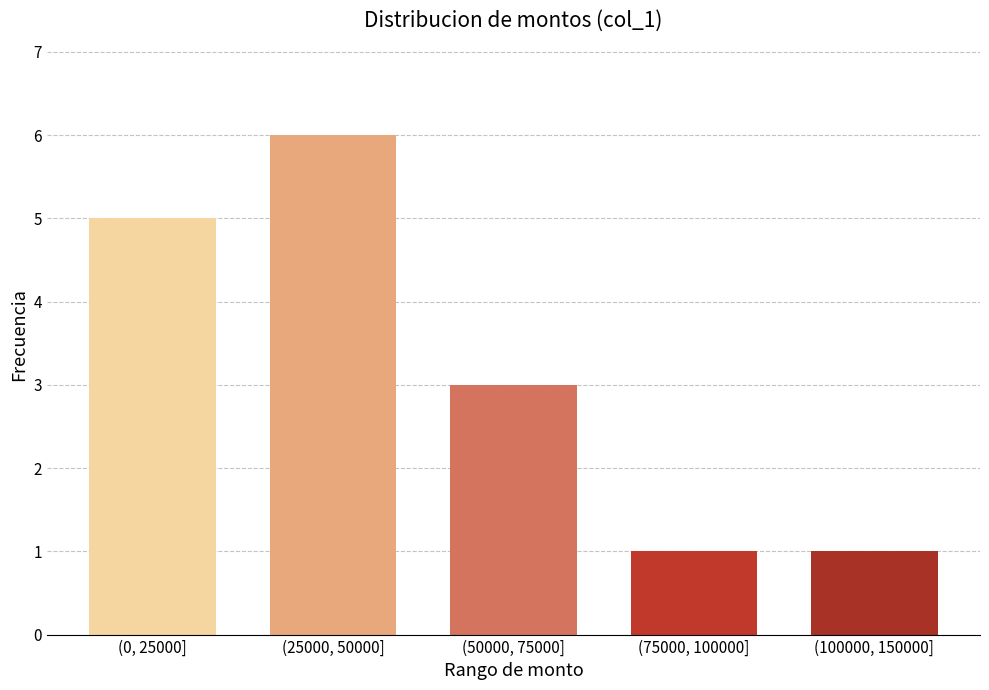

Reading left to right, extract all data points from this chart.

5	6	3	1	1